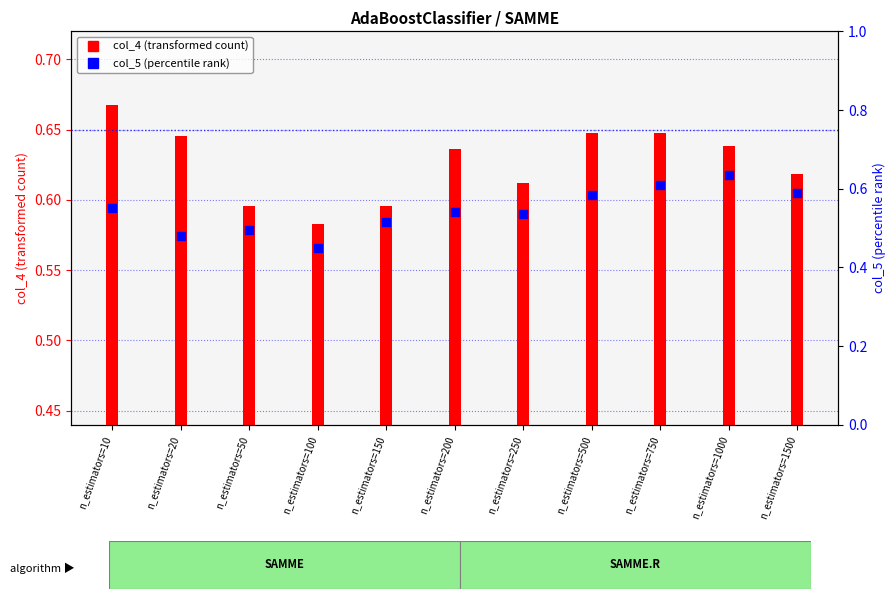

Which series has the largest total across all categories?

col_4 (transformed count)